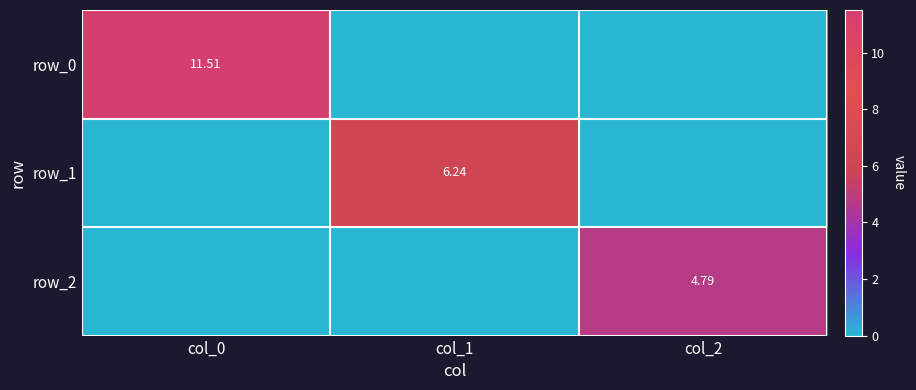

Which series changed the most between col_1 and col_2?

row_1